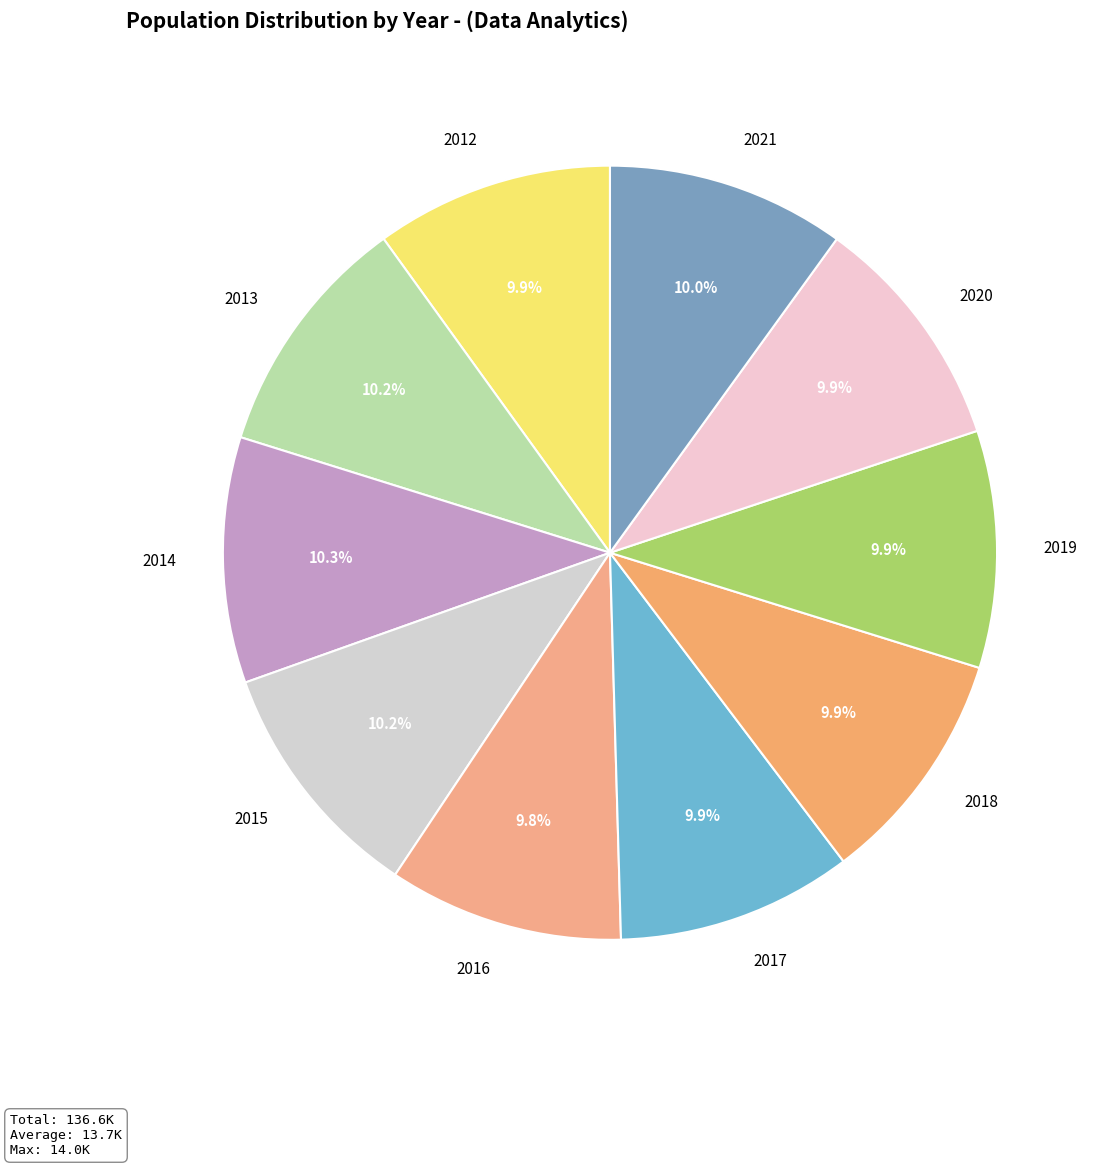

Approximately how many times larger is the value at 2015 compared to 2016?

1.0